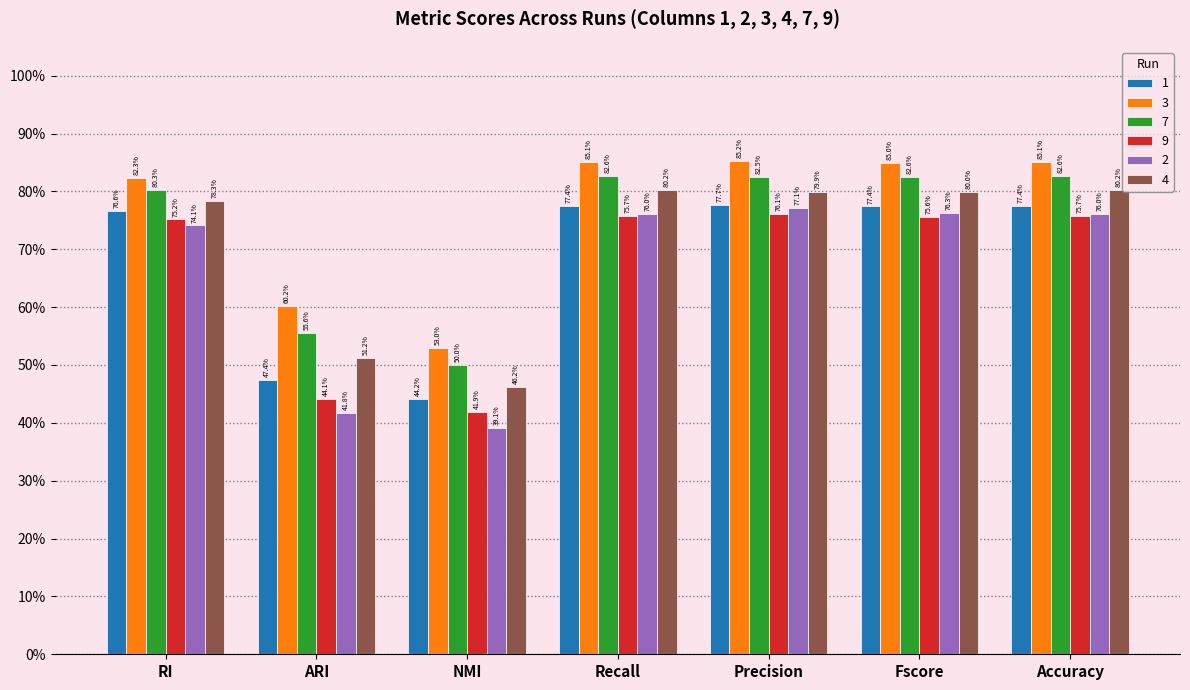

Are the bars horizontal?

No